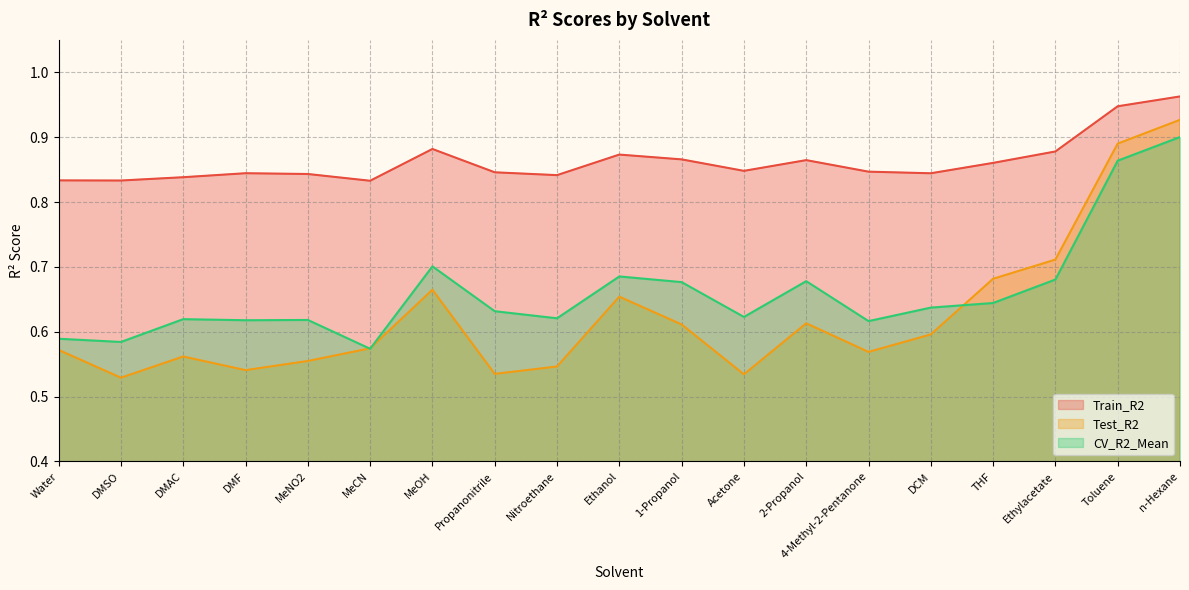

Is it true that Test_R2 equals 0.5 at DMF?

True